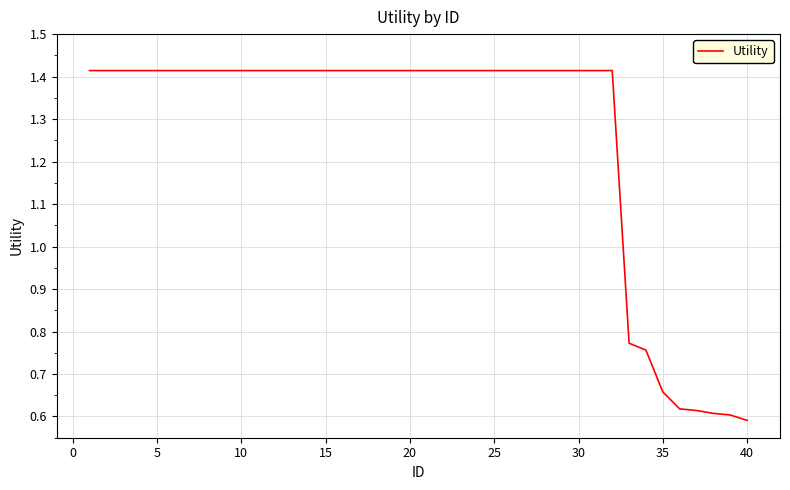

Does the chart display data point markers on the line(s)?

No